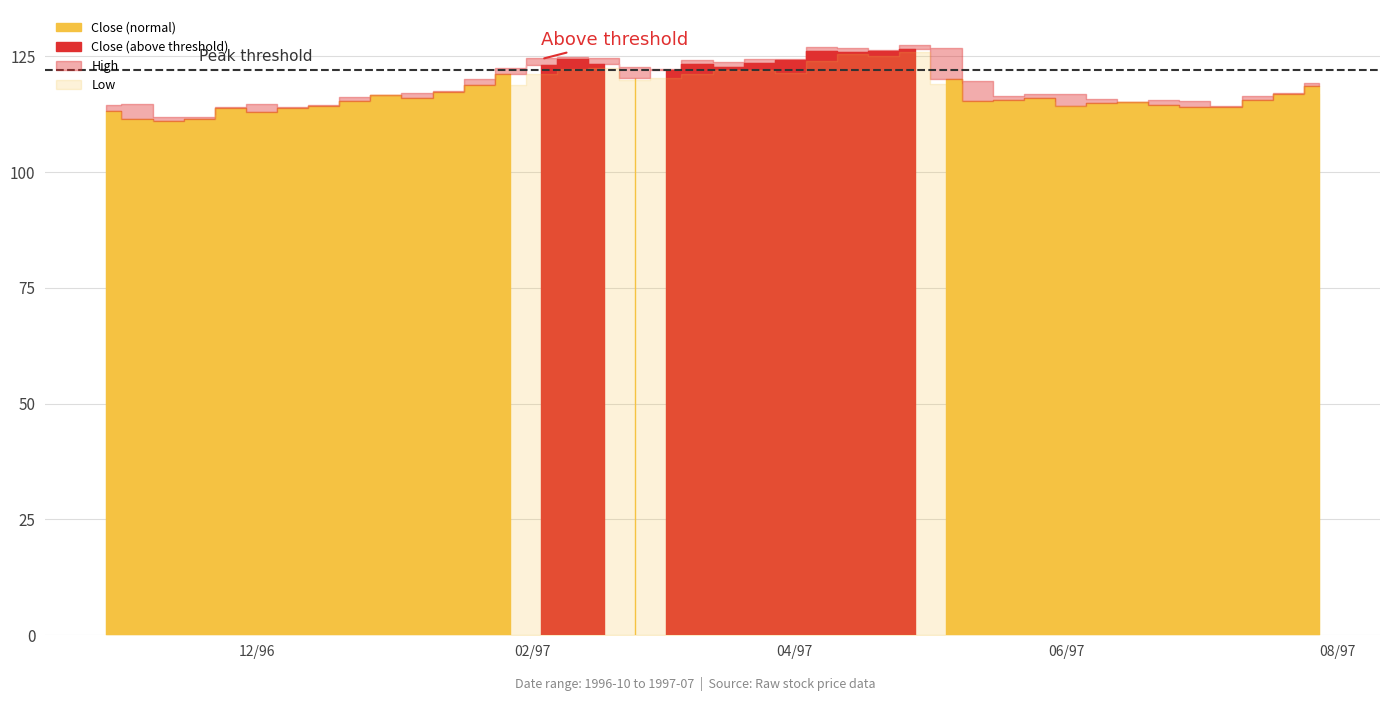

Reading right to left, what are all the values shown in this chart?

Close: 118.6	116.8	115.5	114.2	114.2	114.5	115.2	115.0	114.2	116.0	115.5	115.4	120.0	126.6	126.2	125.8	126.1	124.2	123.7	122.8	123.3	122.1	120.4	123.2	124.4	123.2	121.1	118.7	117.3	116.1	116.7	115.4	114.2	113.8	113.0	113.8	111.4	111.0	111.5	113.1
High: 119.2	117.1	116.5	114.3	115.3	115.6	115.2	115.7	116.8	116.8	116.5	119.7	126.8	127.5	126.4	126.8	127.1	124.5	124.3	123.8	124.1	122.3	122.6	124.7	124.8	124.7	122.5	120.2	117.5	117.0	116.7	116.1	114.4	114.0	114.8	114.1	111.9	112.0	114.7	114.5
Low: 116.9	114.8	113.2	112.1	112.9	113.0	112.8	110.5	114.2	115.1	111.9	114.7	119.0	126.0	125.0	125.5	123.9	121.3	122.2	122.1	121.1	120.4	119.9	122.4	122.3	121.2	118.9	117.2	115.9	114.8	115.3	113.8	113.2	112.4	111.7	112.3	110.8	110.6	111.3	112.9